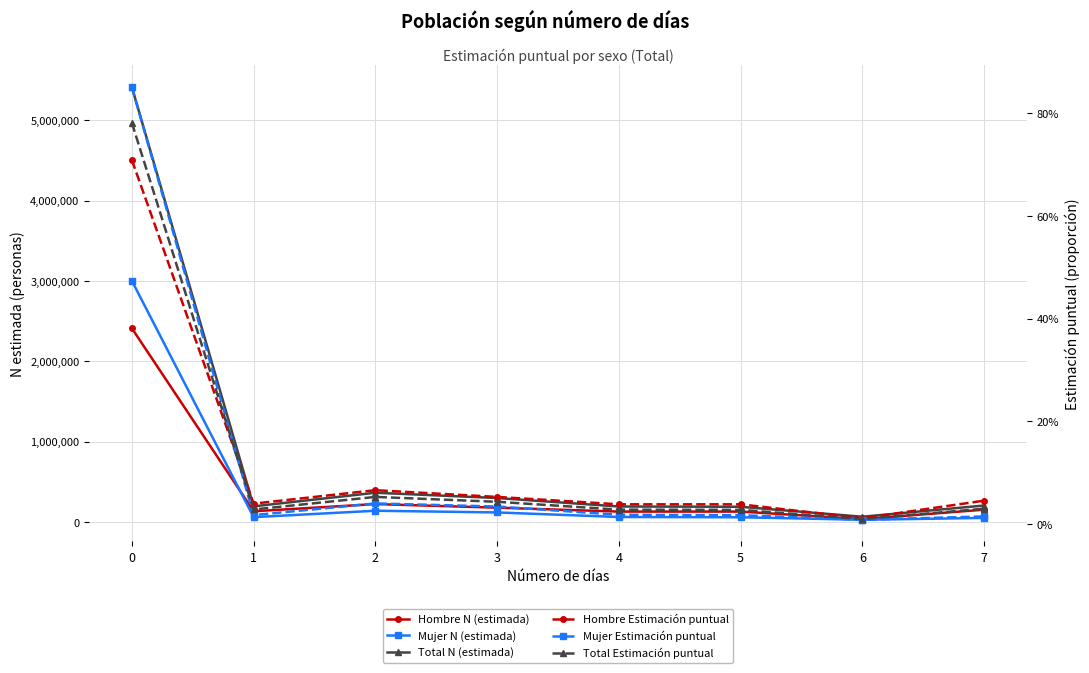

Where is the first local minimum for Hombre N (estimada)?

1